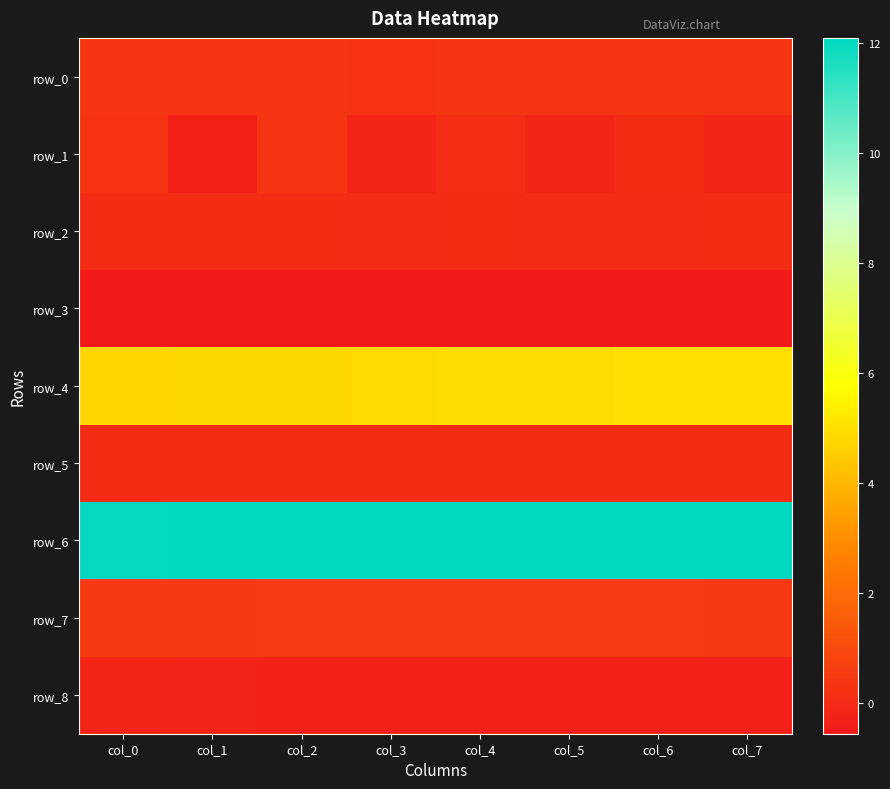

What is the total value across all series at col_3?

16.7